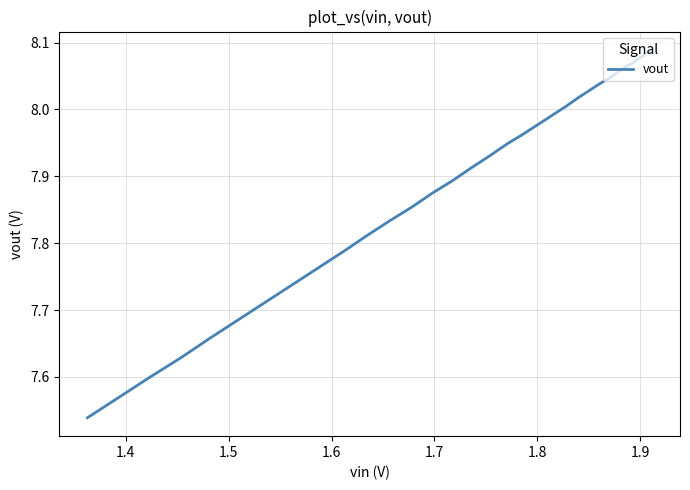

True or false: the data has more than 0 interior local peaks.

False